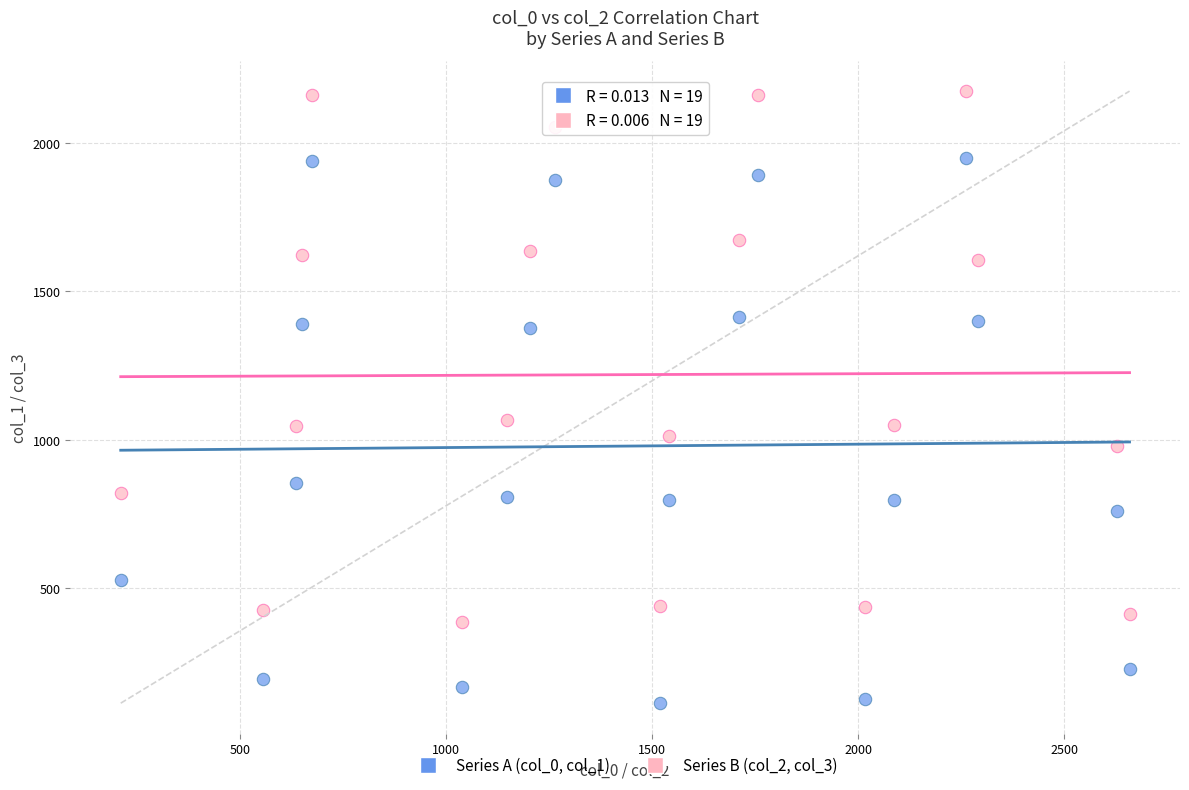

Which series contains the highest Y value?

Series B (col_2, col_3)